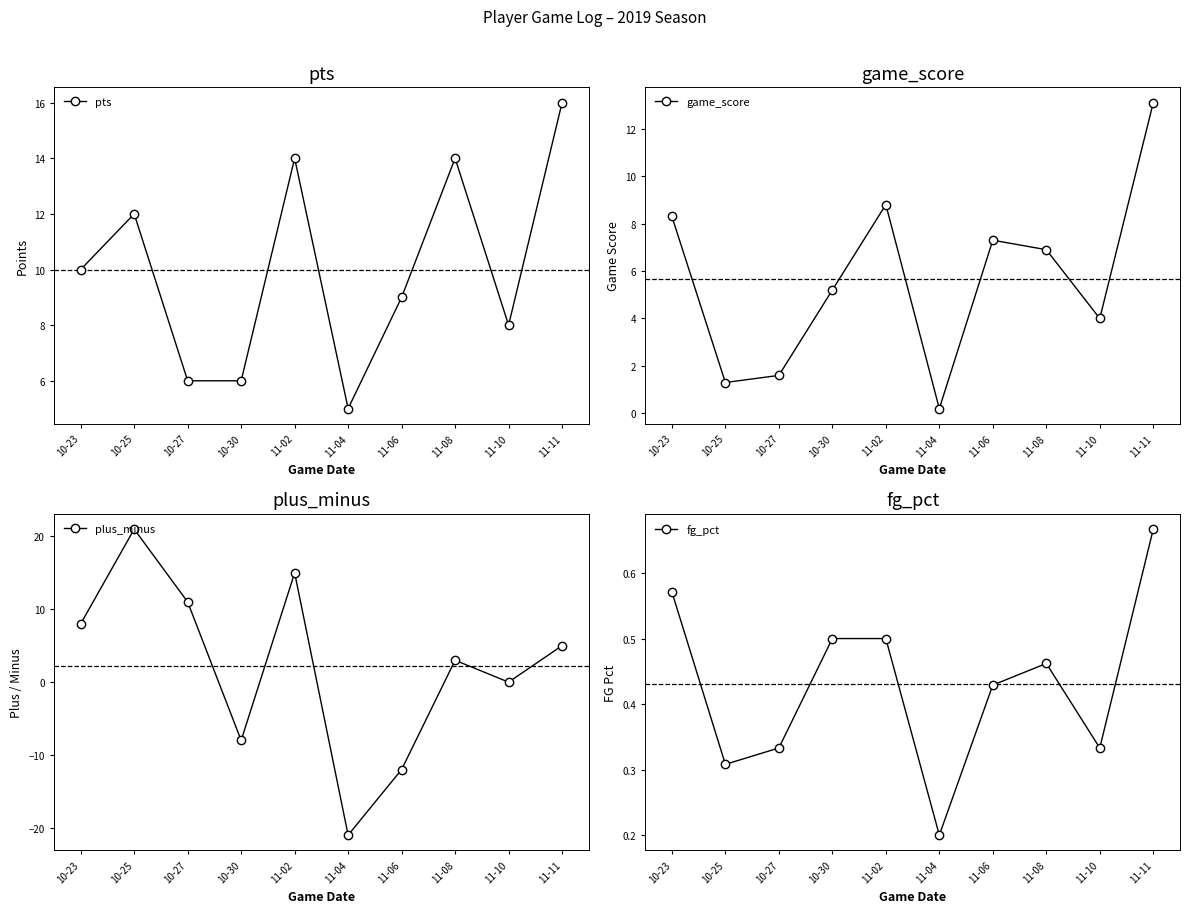

The value of pts at 11-02 is 14.0. True or false?

True